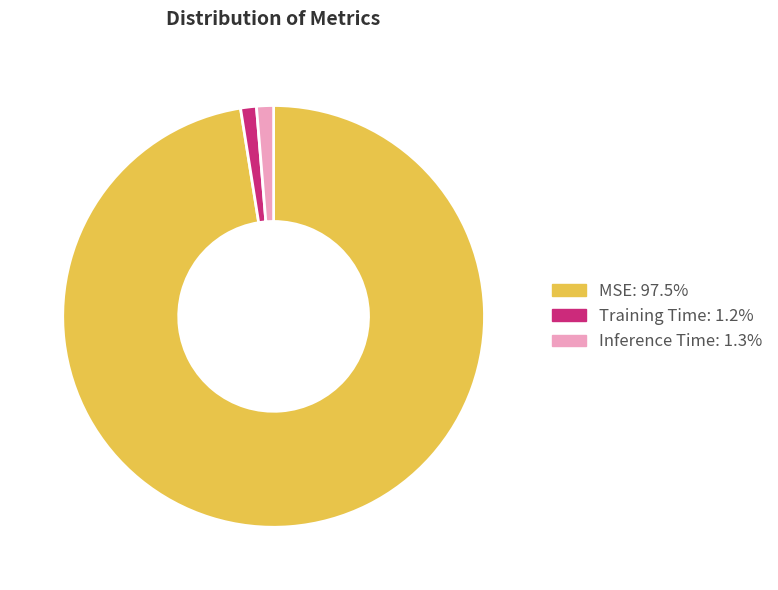

Which slice represents more than half of the pie?

MSE